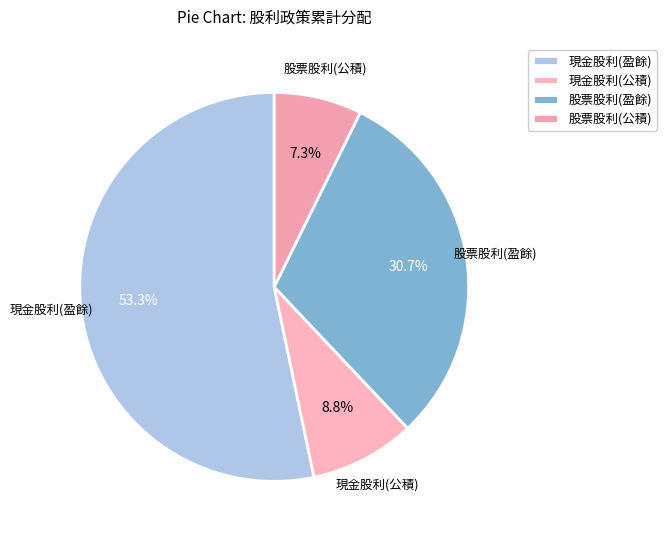

Is there any slice that represents more than half of the pie?

Yes